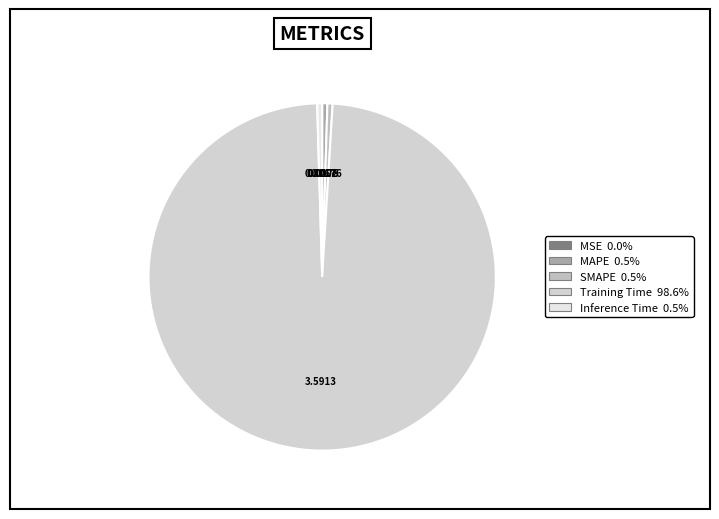

Is it true that Inference Time is 0% of the pie?

True